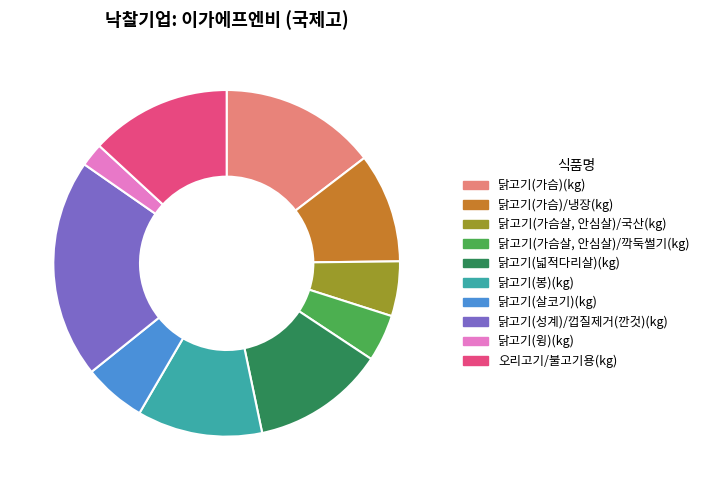

Does 닭고기(가슴살, 안심살)/깍둑썰기(kg) account for over 50% of the chart?

No